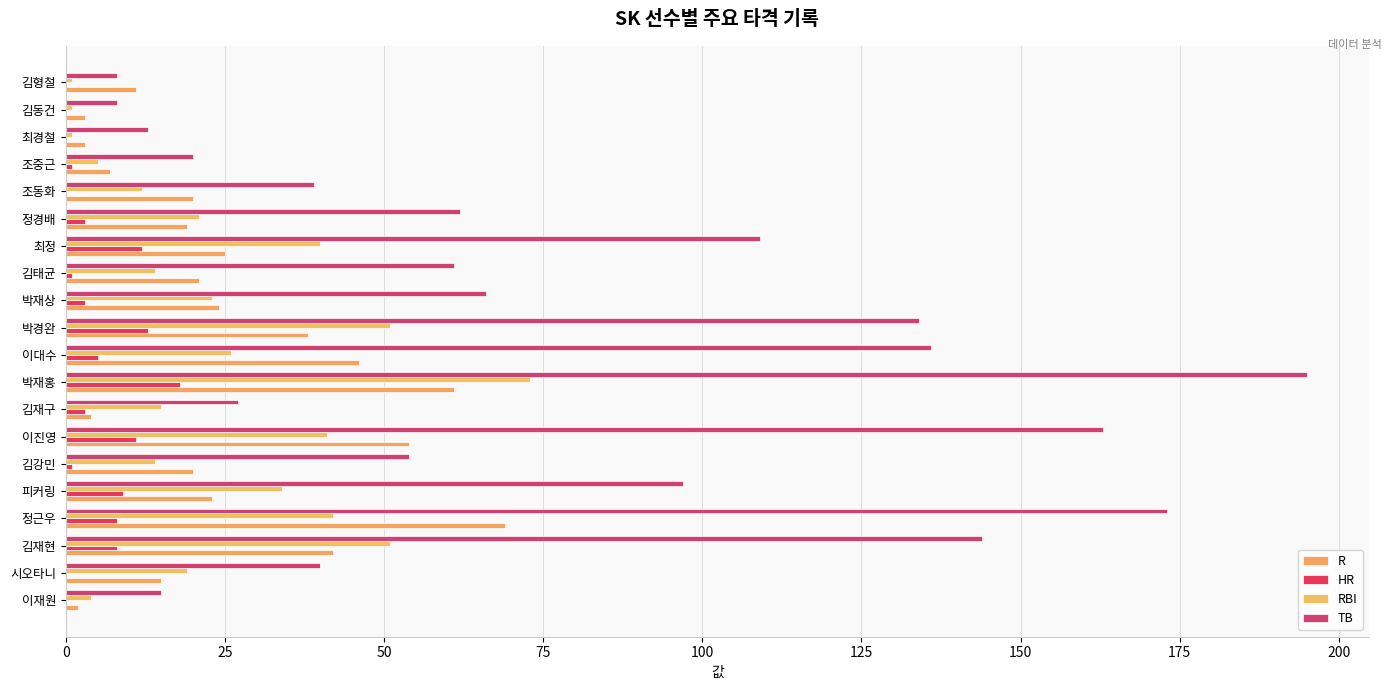

Count the number of data series in this chart.

4